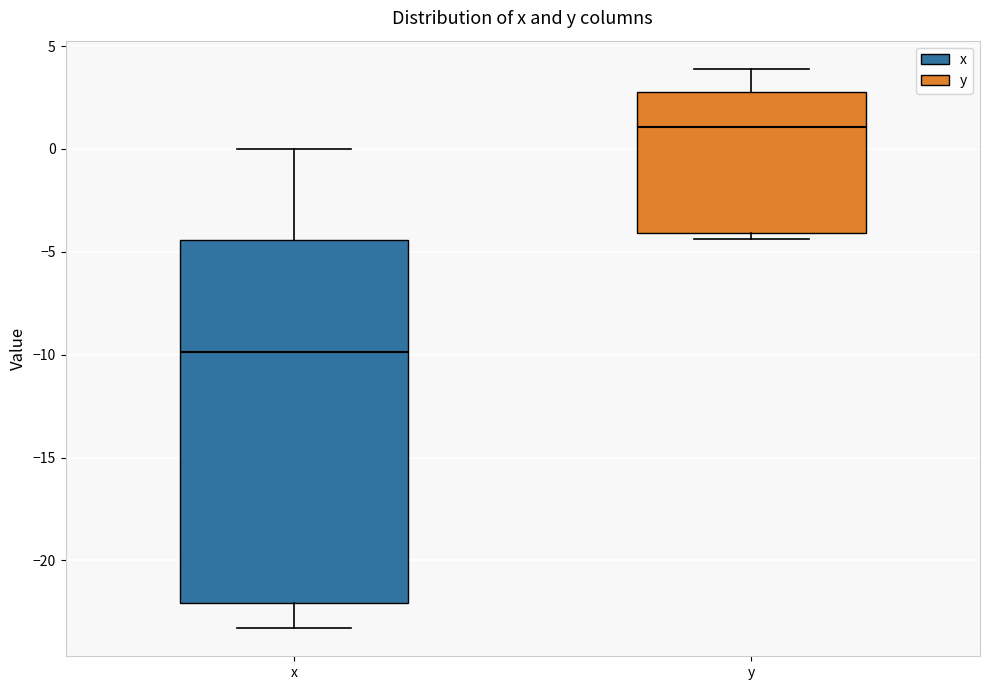

Where is the lower edge of the box for x on the y-axis? The values are not printed on the chart, so give them approximately, as read against the axis.

-22.0